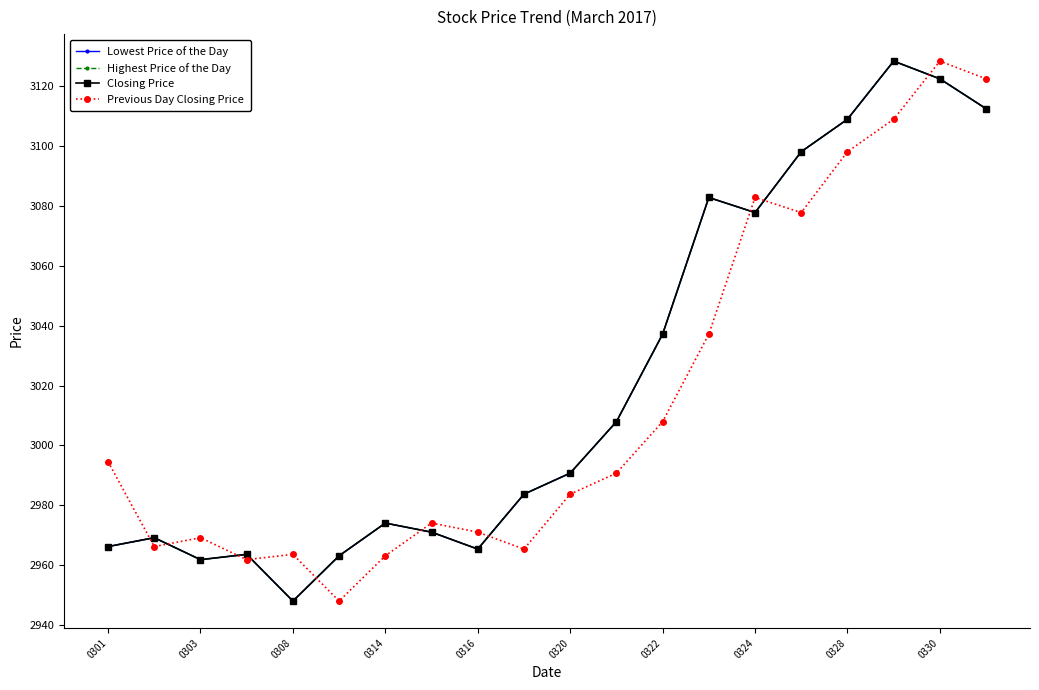

Does the chart have visible grid lines?

No